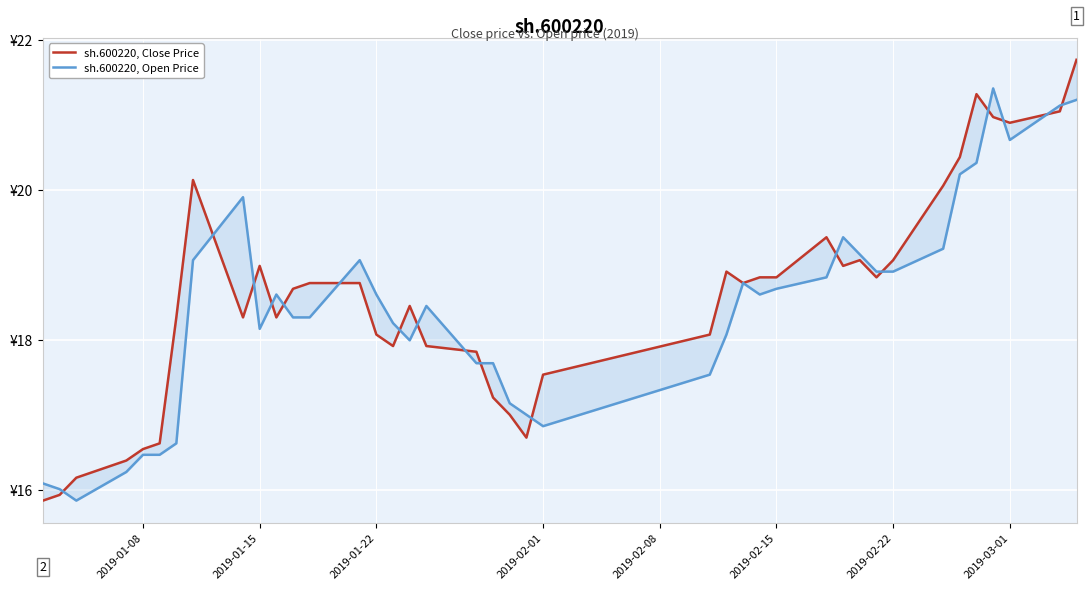

True or false: sh.600220, Open Price and sh.600220, Close Price intersect in this chart.

True